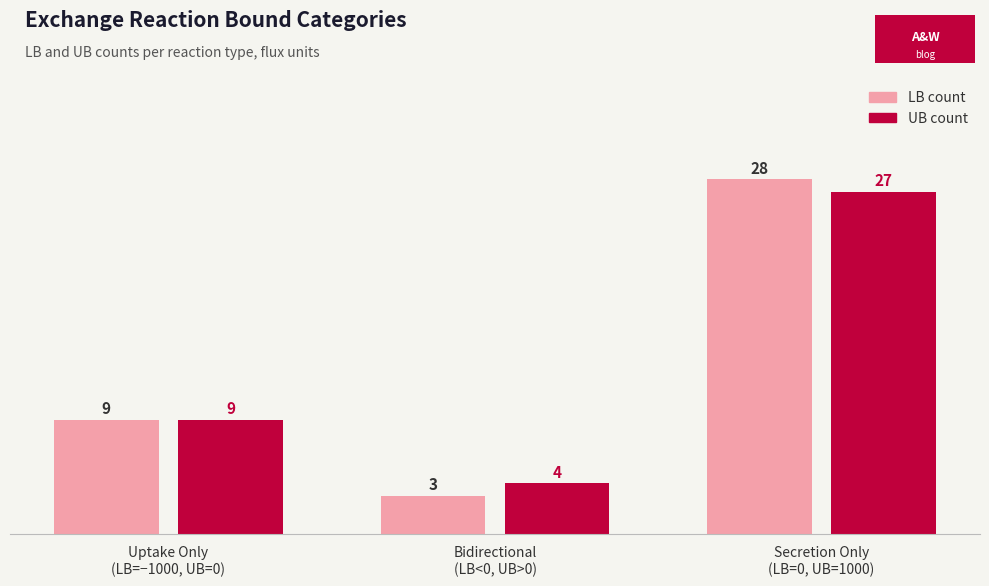

At which category is the sum across all series the highest?

Secretion Only
(LB=0, UB=1000)